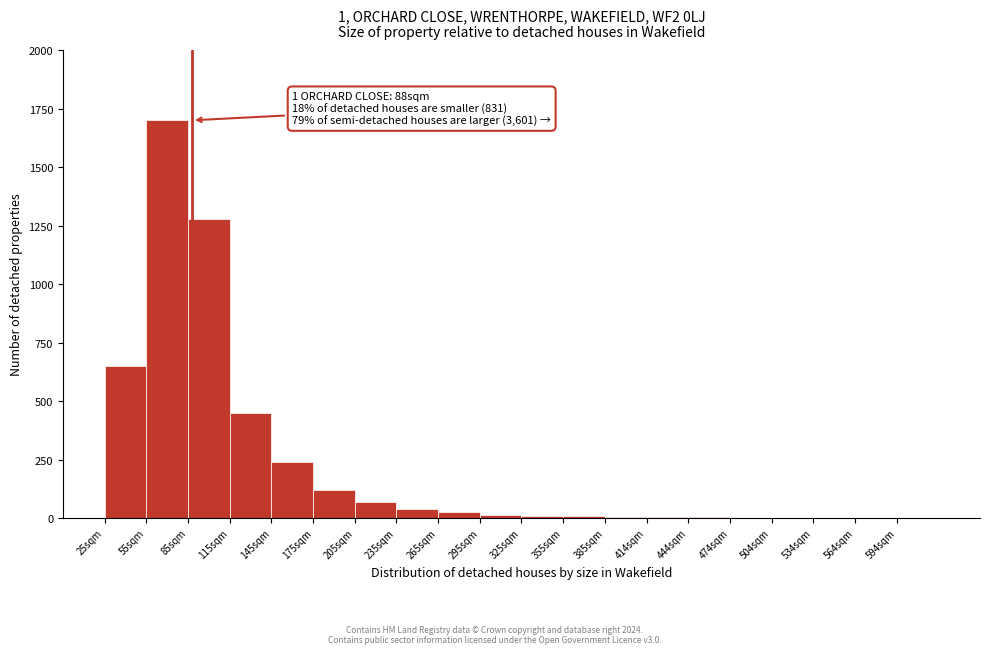

Over which range of the x-axis is the bar tallest?

55 to 85